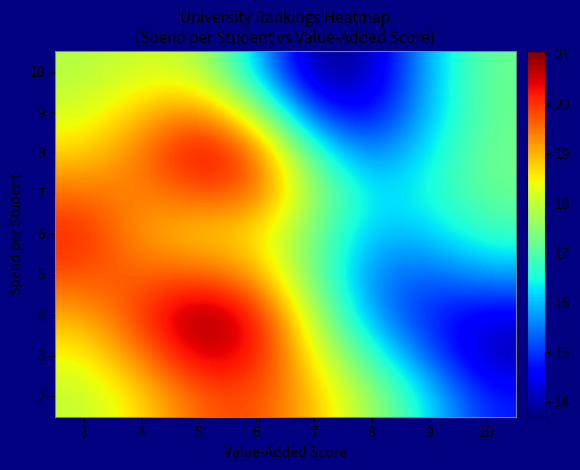

Reading left to right, extract all data points from this chart.

2: 3=18.0	4=18.7	5=19.7	6=19.9	7=18.9	8=17.7	9=16.2	10=14.8
3: 3=18.4	4=19.4	5=20.6	6=20.3	7=18.5	8=16.8	9=15.3	10=14.0
4: 3=19.0	4=20.0	5=21.1	6=20.4	7=17.9	8=15.7	9=14.8	10=14.4
5: 3=19.8	4=19.6	5=19.7	6=19.2	7=17.2	8=15.5	9=15.3	10=15.8
6: 3=20.1	4=19.2	5=18.7	6=18.6	7=17.3	8=15.9	9=16.1	10=16.8
7: 3=19.6	4=19.3	5=19.8	6=19.7	7=17.7	8=16.2	9=16.5	10=17.2
8: 3=18.7	4=19.5	5=20.6	6=19.8	7=16.8	8=15.5	9=16.4	10=17.3
9: 3=18.2	4=18.9	5=19.5	6=17.9	7=15.0	8=14.4	9=16.1	10=17.2
10: 3=17.9	4=18.2	5=18.0	6=16.1	7=13.7	8=14.0	9=16.0	10=17.2